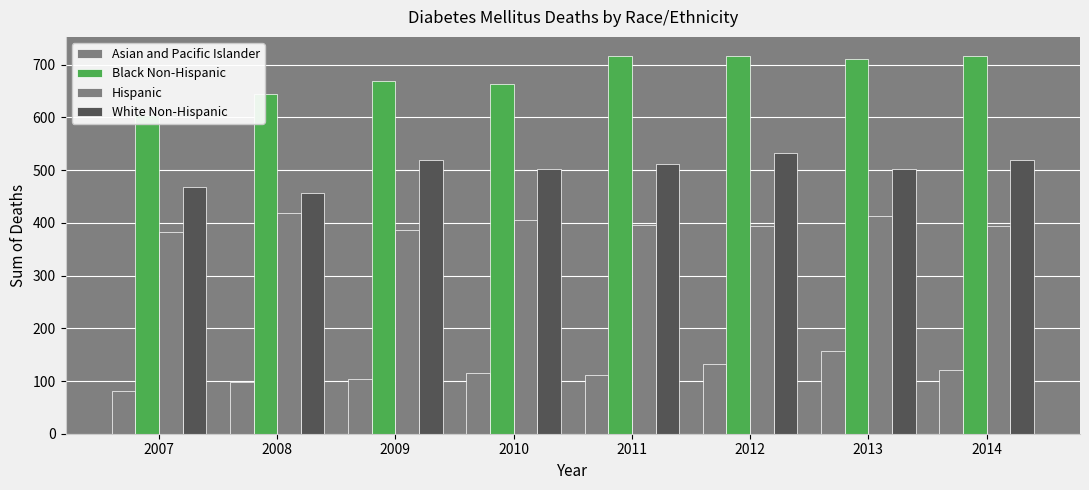

List the labels in order of Hispanic value, largest first.

2008, 2013, 2010, 2011, 2014, 2012, 2009, 2007